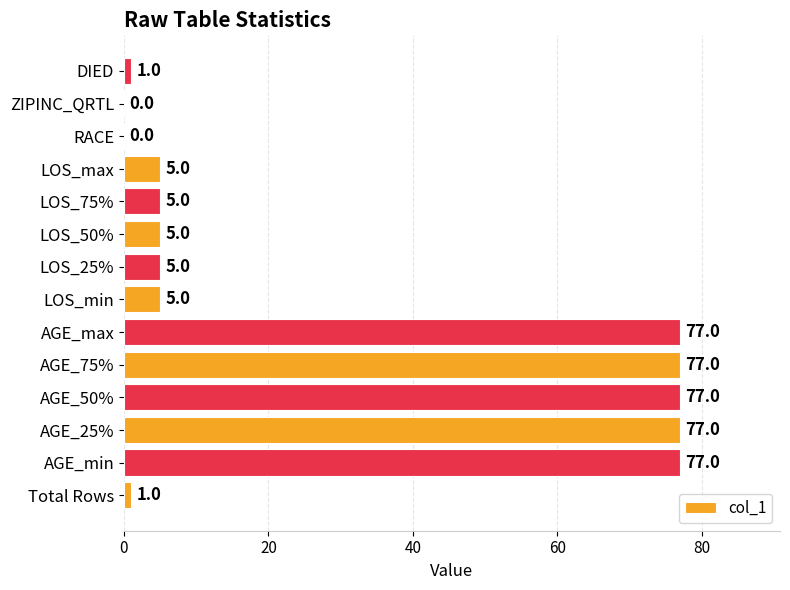

What is the greatest value displayed?

77